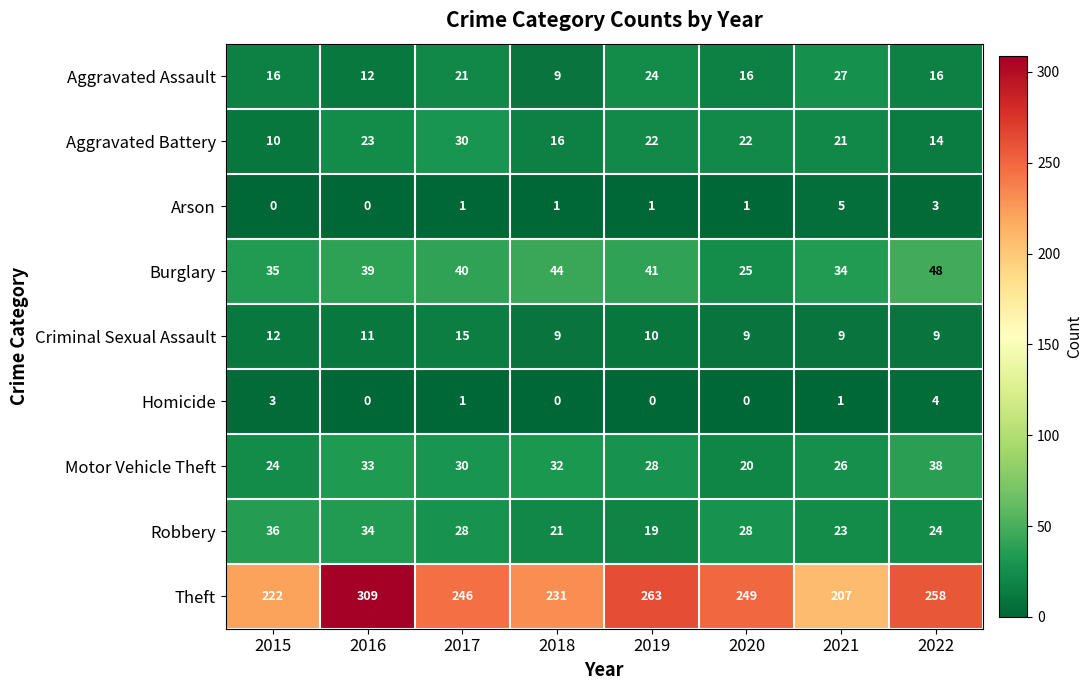

List the series in order of their peak value, lowest first.

Homicide, Arson, Criminal Sexual Assault, Aggravated Assault, Aggravated Battery, Robbery, Motor Vehicle Theft, Burglary, Theft